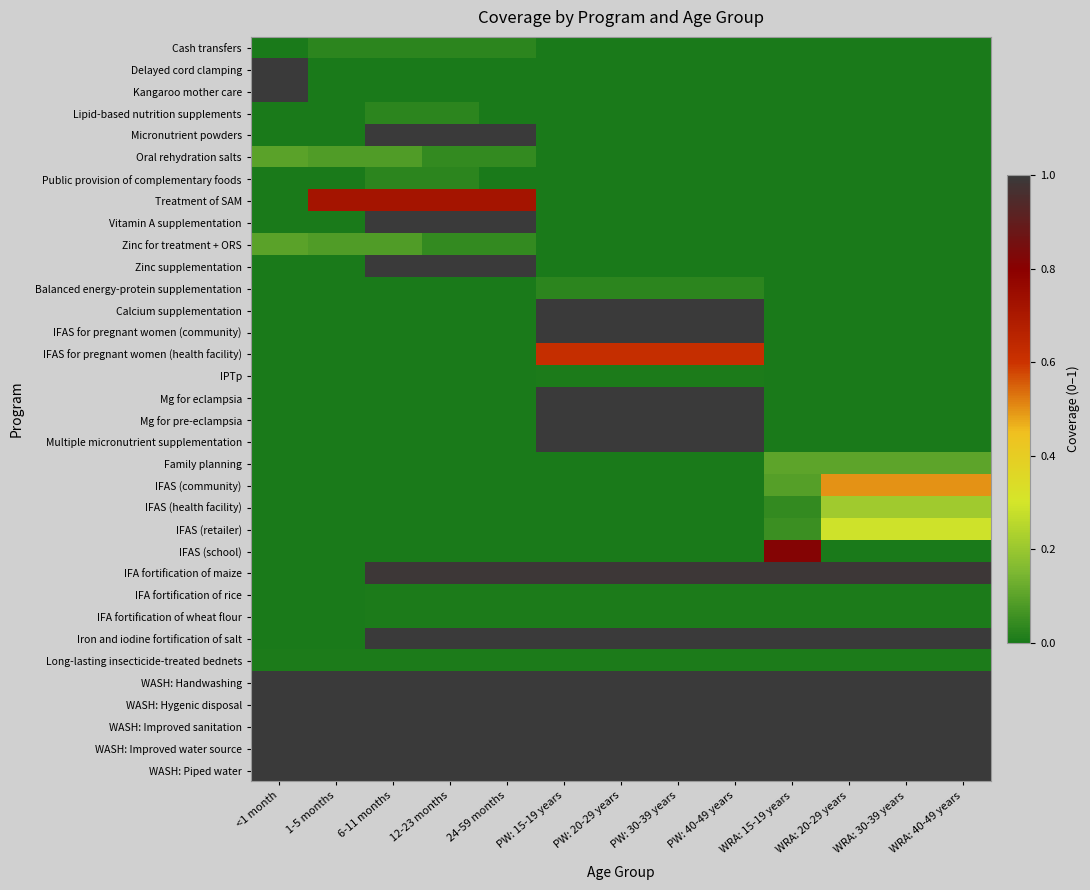

At how many categories does at least one series exceed 0?

13